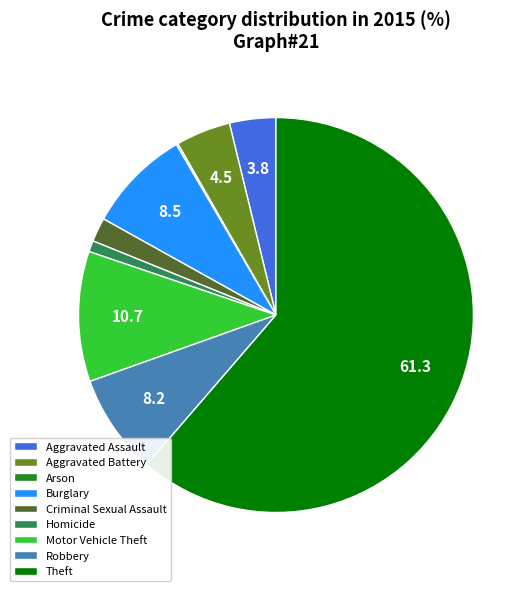

Which category has the biggest portion of the pie?

Theft